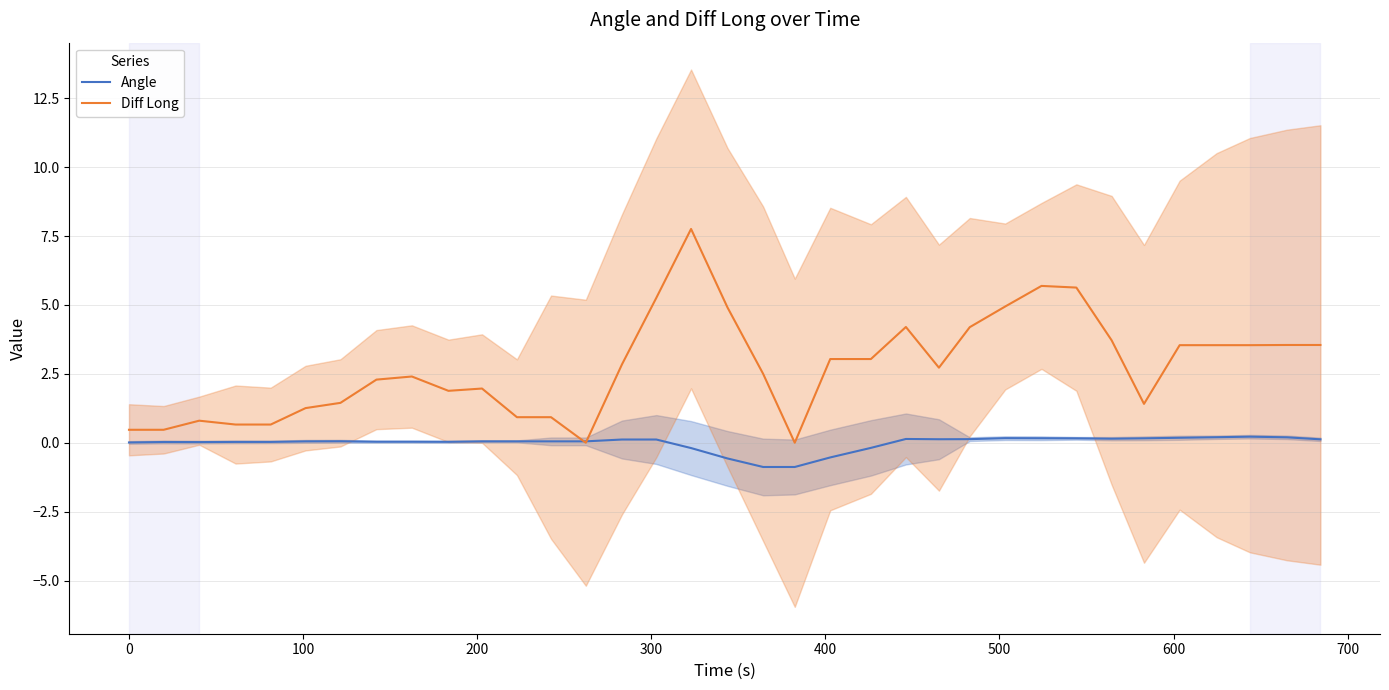

What is the maximum value for Diff Long?

7.8